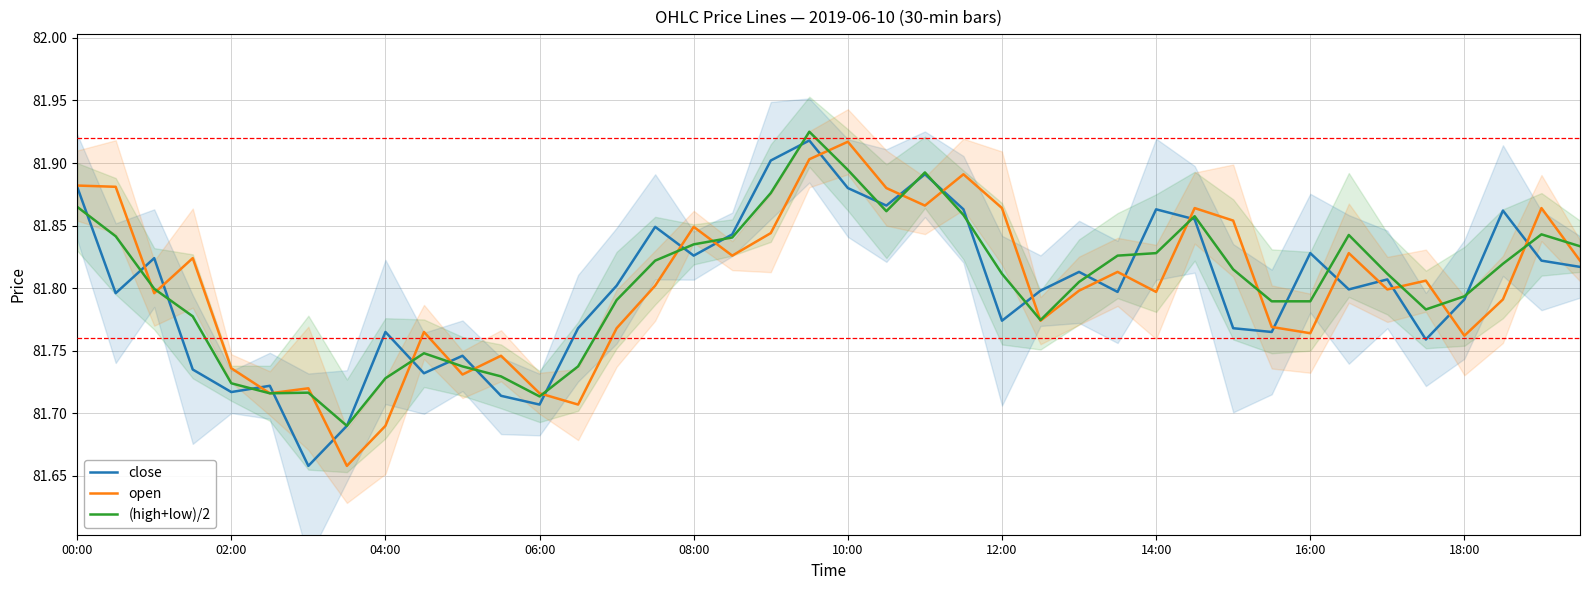

Is the value of (high+low)/2 at 13 greater than the value of close at 31?

No